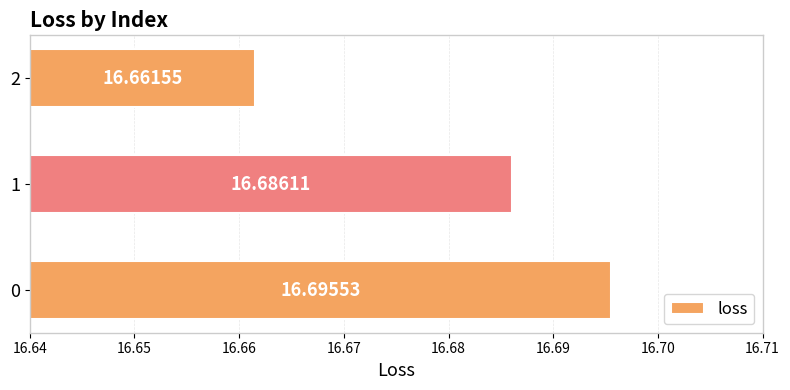

How many bars are there in total?

3